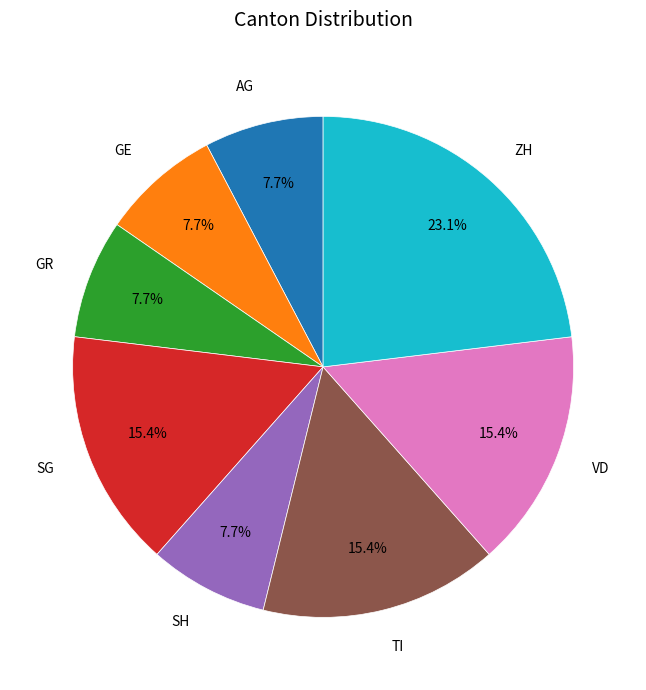

To the nearest percent, what percentage of the pie is ZH?

23%